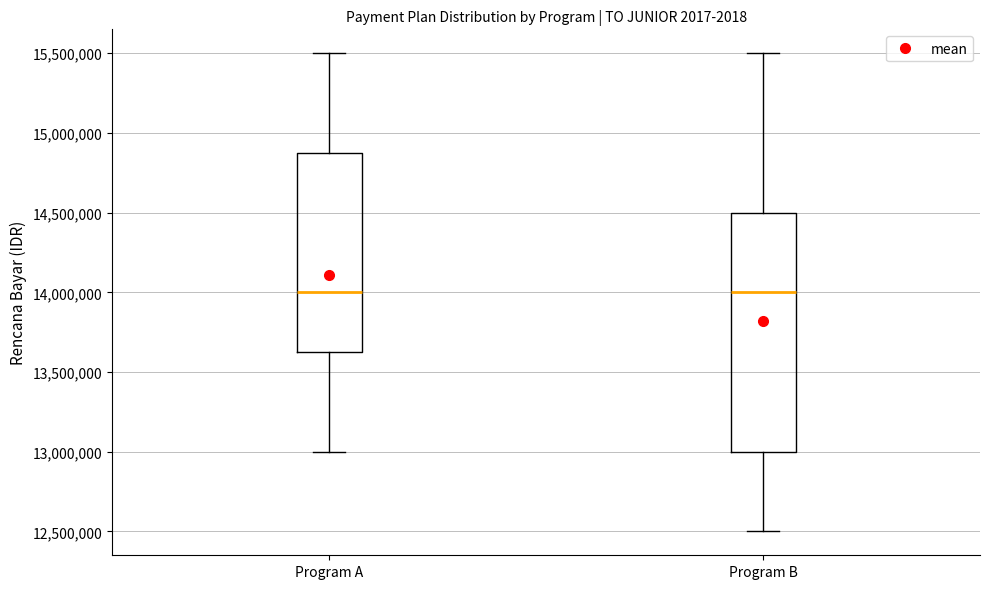

Reading left to right, transcribe this box plot: for each box, give where its median line is, the range the box spans, and where its two whiskers end, as read against the y-axis. The values are not printed on the chart, so give them approximately, as read against the axis.

Program A: median 14000000, box 13650000 to 14900000, whiskers 13000000 to 15500000
Program B: median 14000000, box 13000000 to 14500000, whiskers 12500000 to 15500000